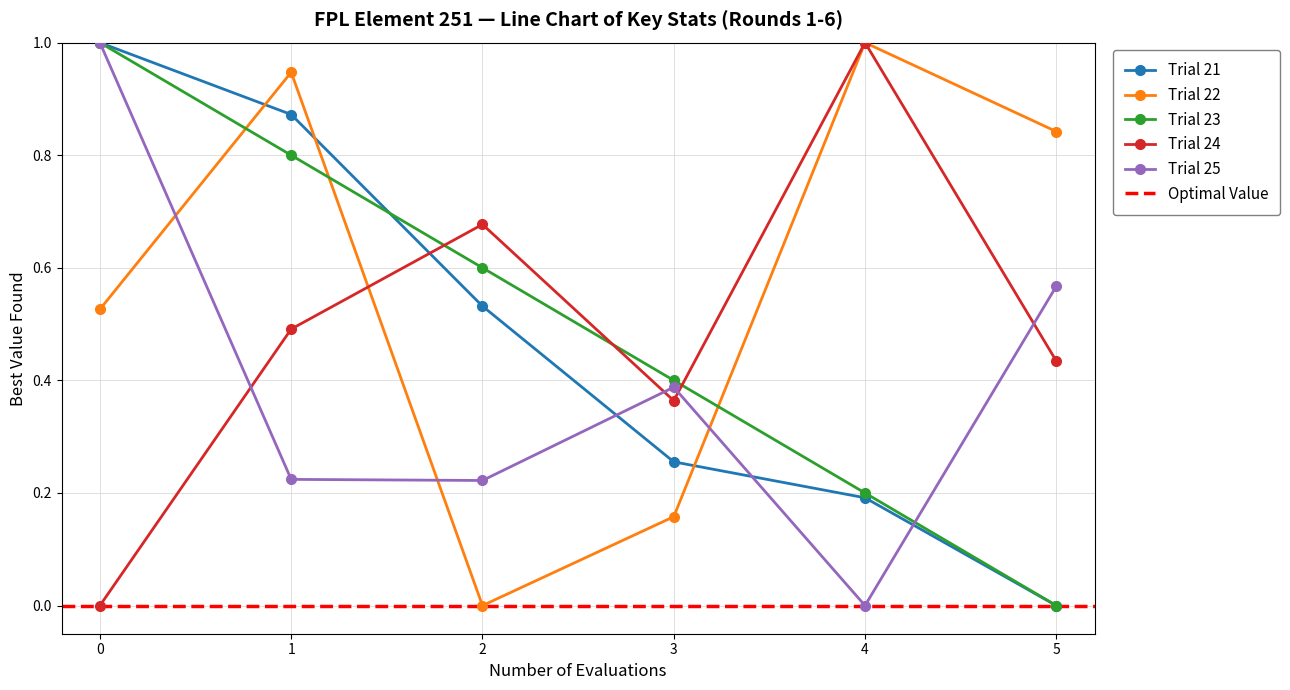

How many interior local peaks does the opponent_team series have?

2